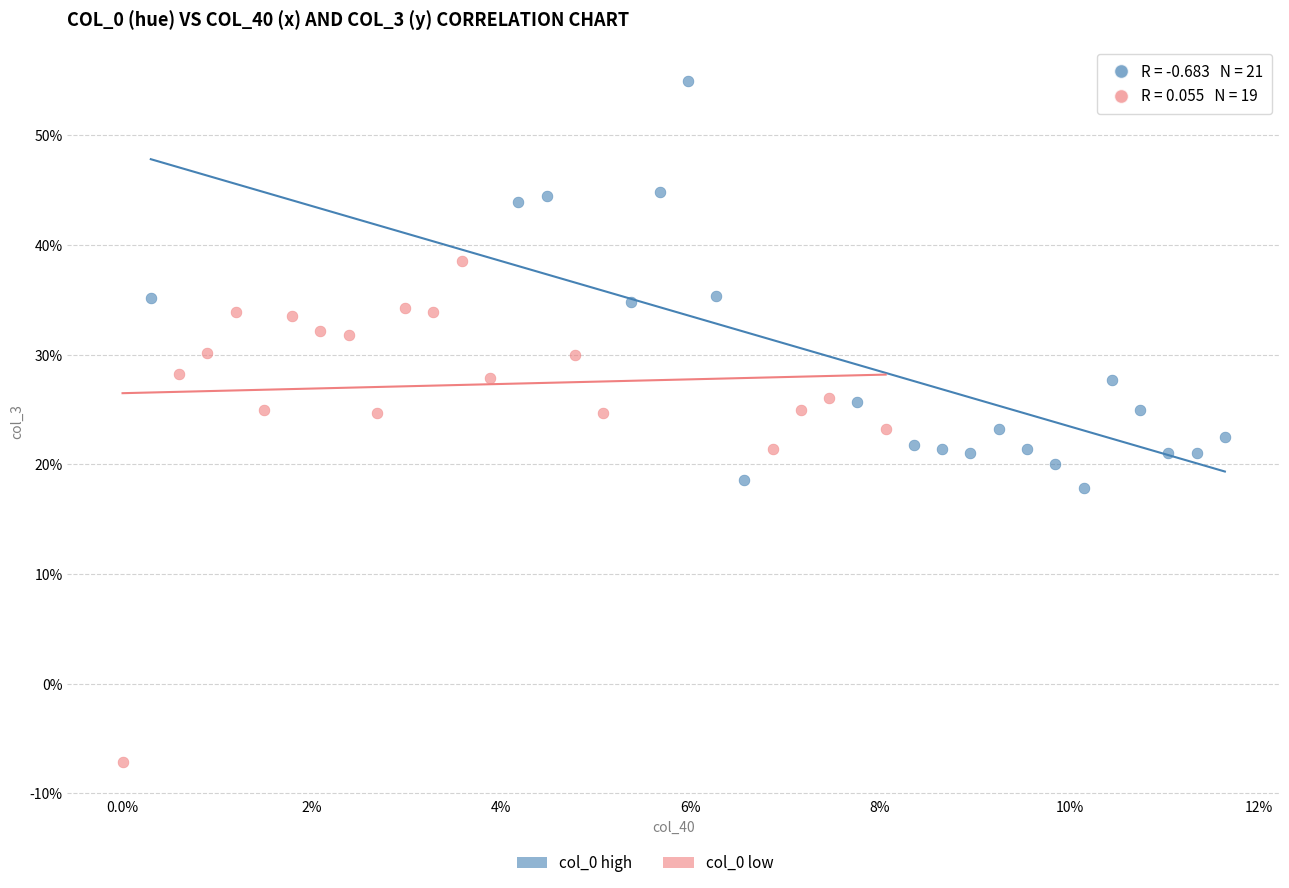

Which series contains the lowest Y value?

col_0 low